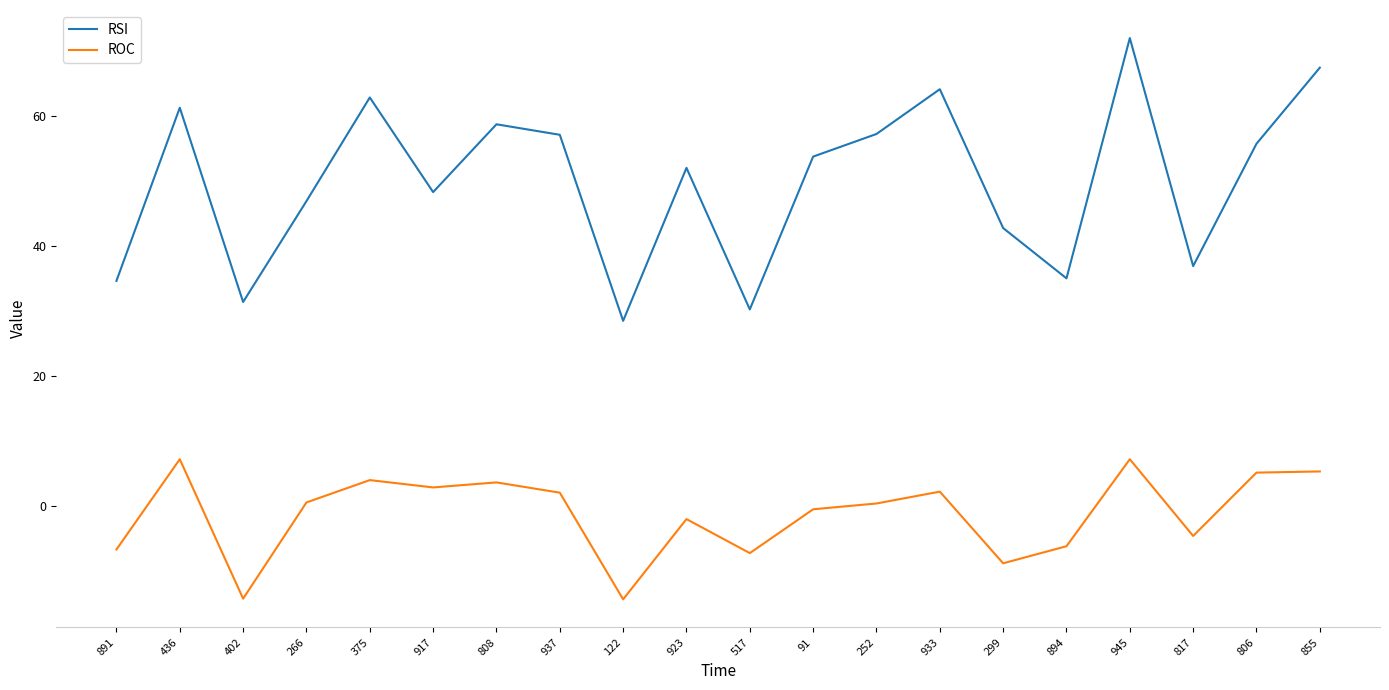

At which label does RSI first exceed 53?

436